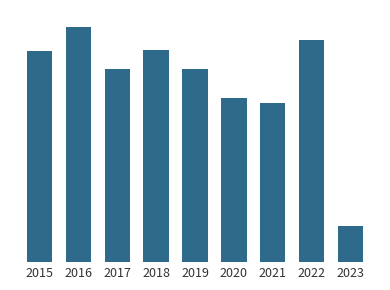

What is the value of the 1st bar from the left?

468